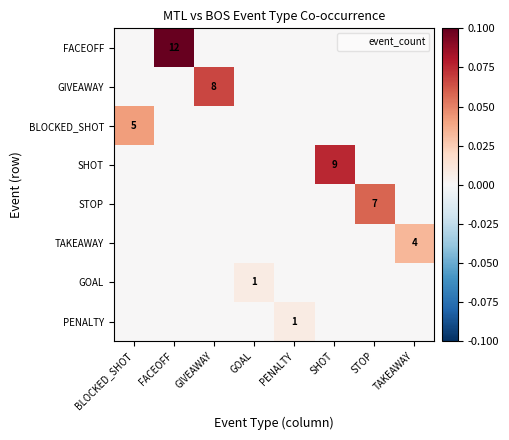

Which series has the largest range (max minus min)?

FACEOFF